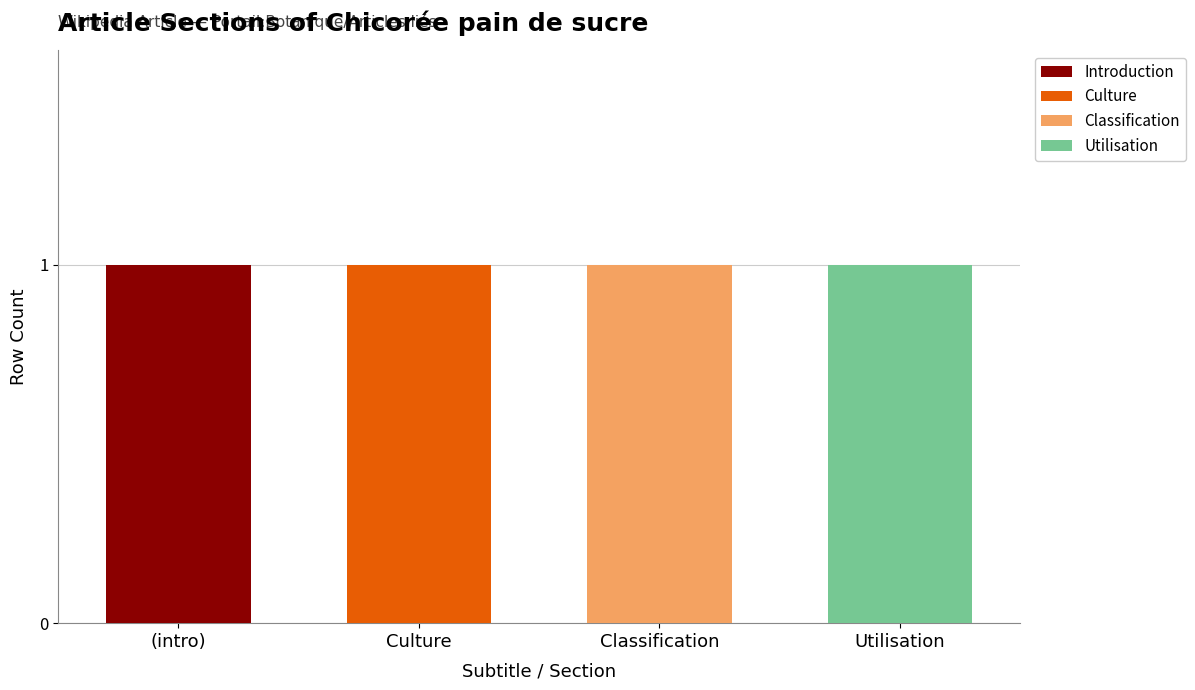

The value of Introduction at (intro) is 1. True or false?

True